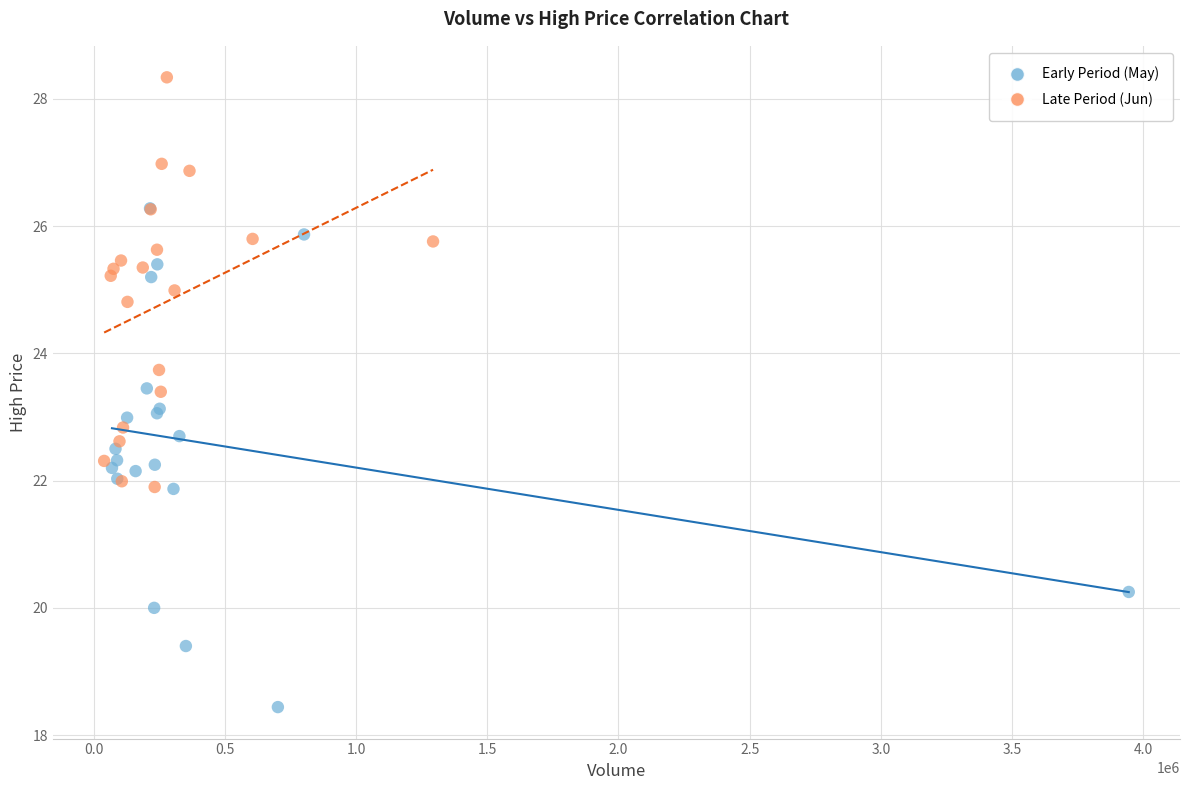

Which series contains the highest Y value?

Late Period (Jun)